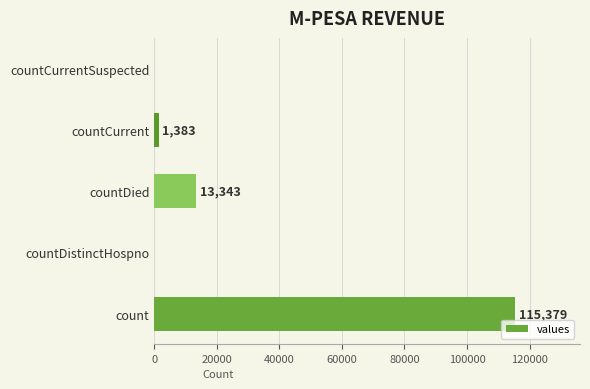

What is the sum of all values?

130105